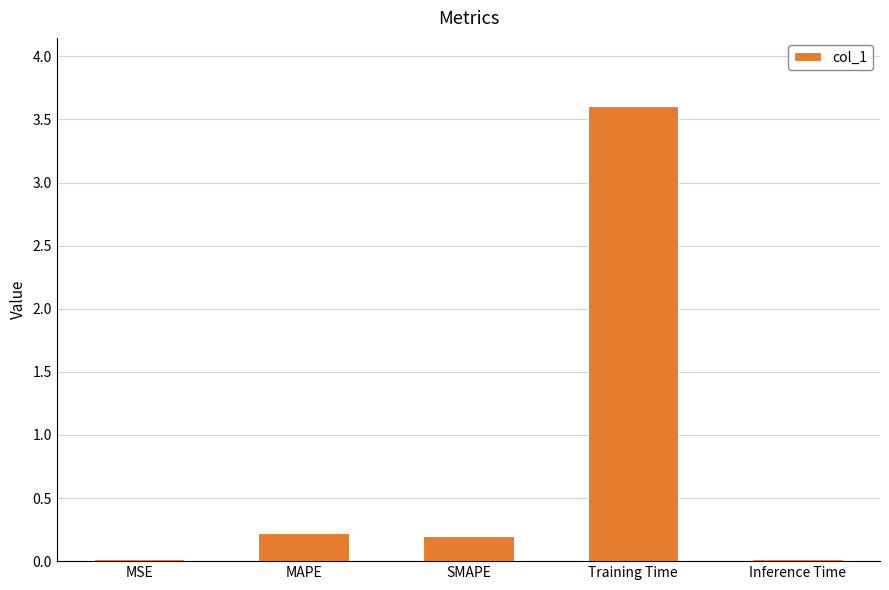

Is it true that the value at Inference Time is 0.0?

True